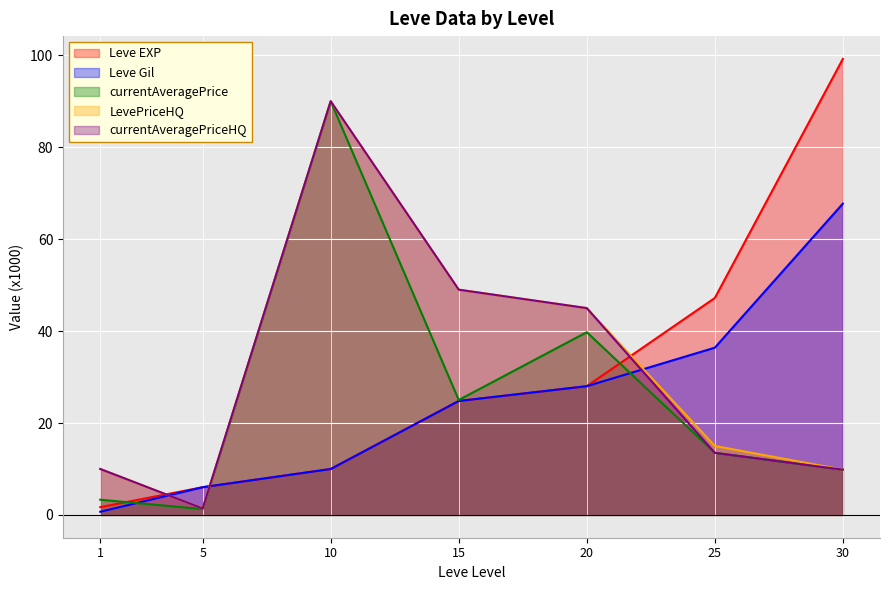

What is the value of the LevePriceHQ point at the 6th from the left?

15.0